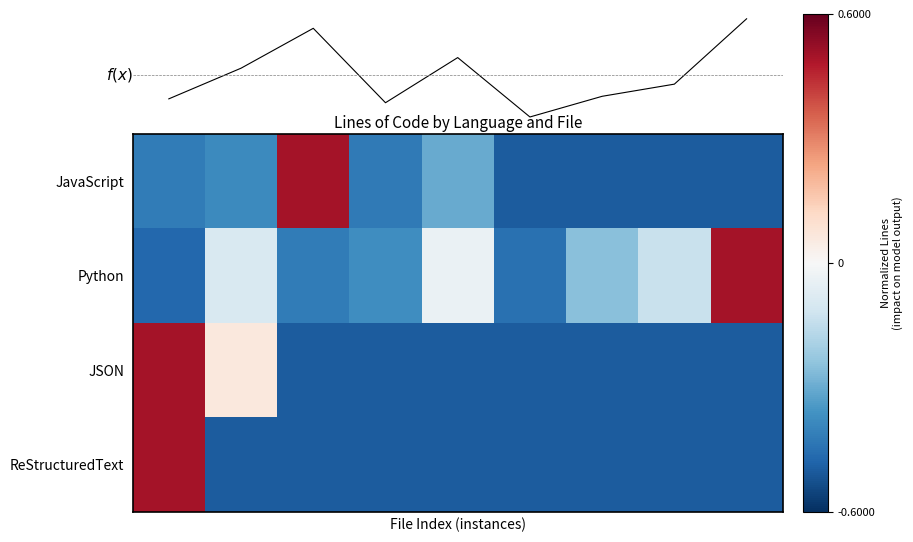

True or false: f(x) has a value of -0.1 at 6.

True